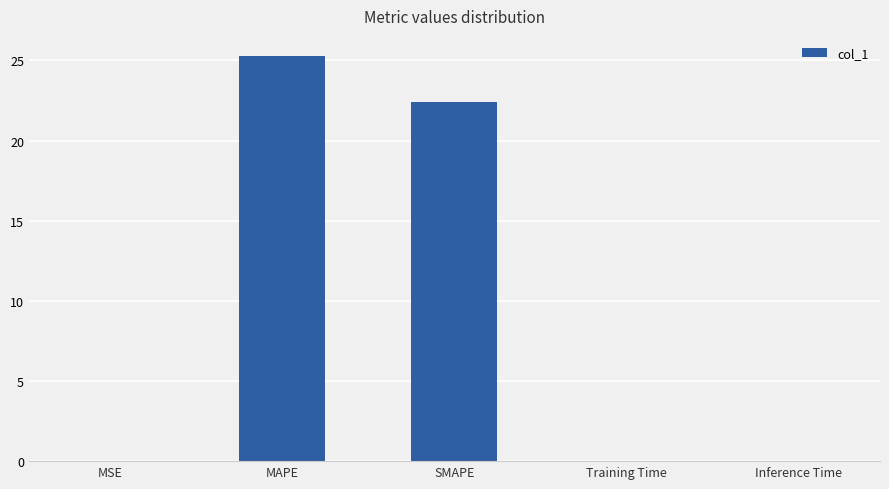

Which has a higher value, MSE or SMAPE?

SMAPE